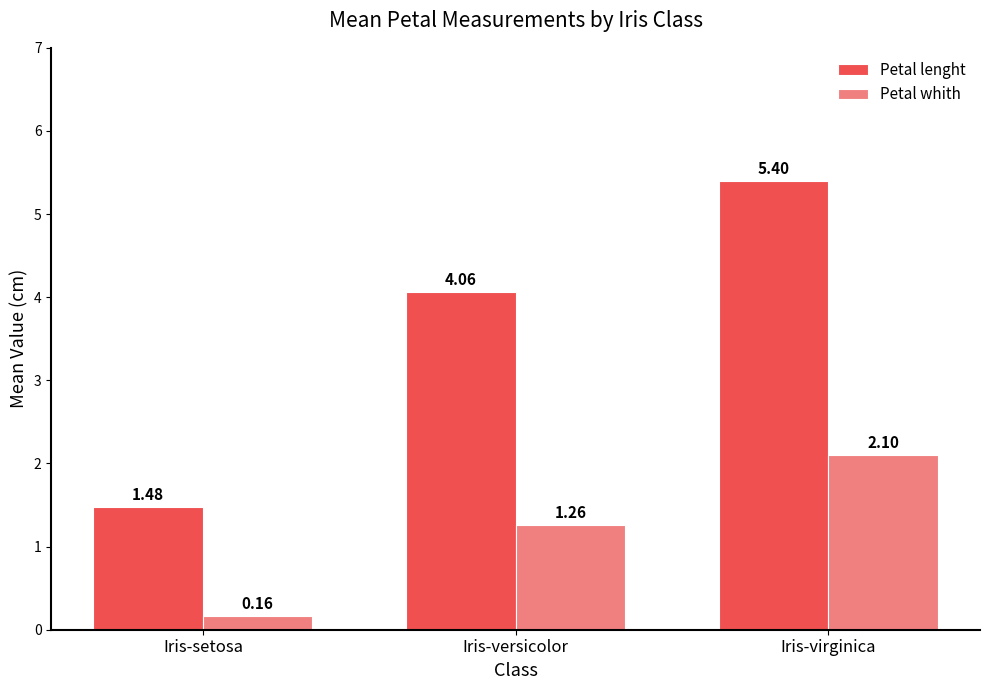

How many bars are there in each group?

2